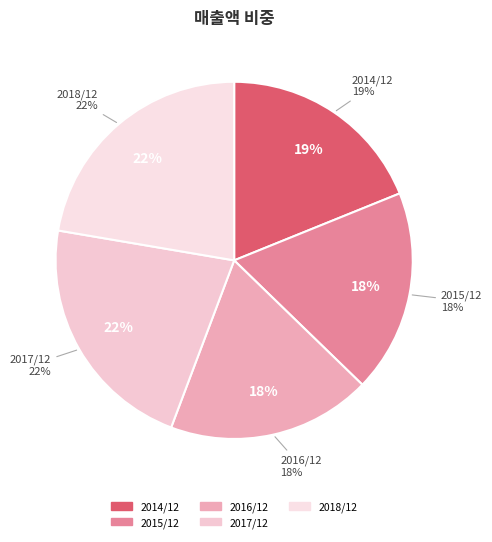

Between 2018/12 and 2014/12, which is larger?

2018/12